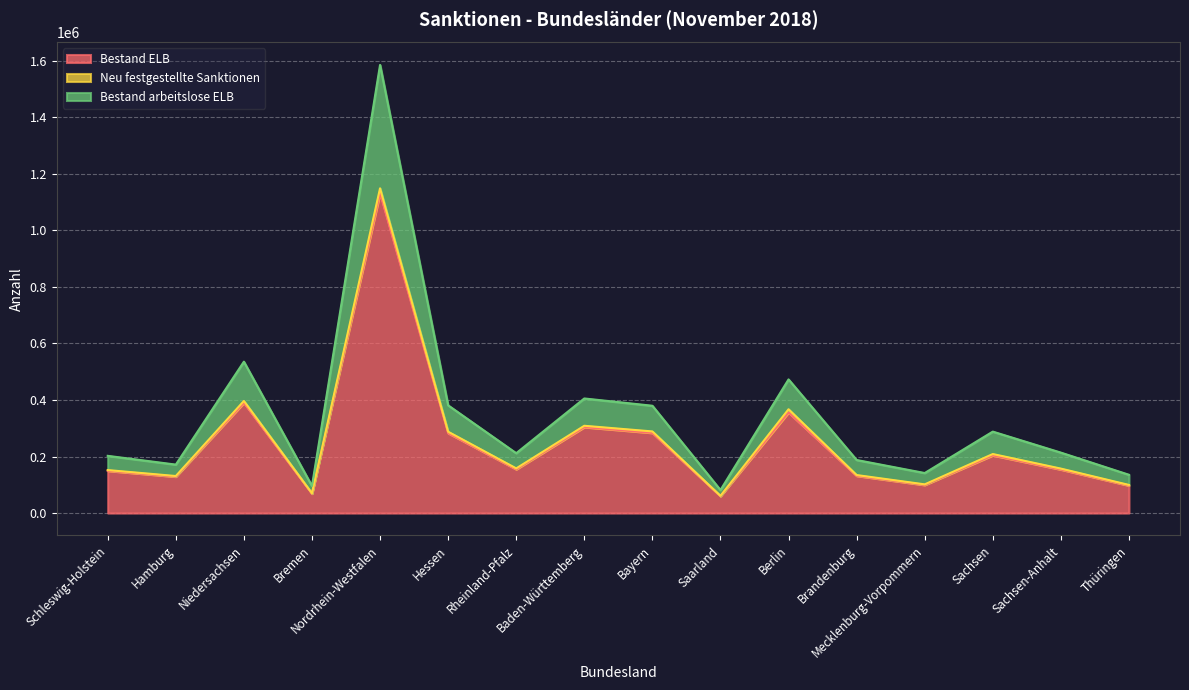

Between Hamburg and Berlin, which series saw the biggest shift?

Bestand arbeitslose ELB